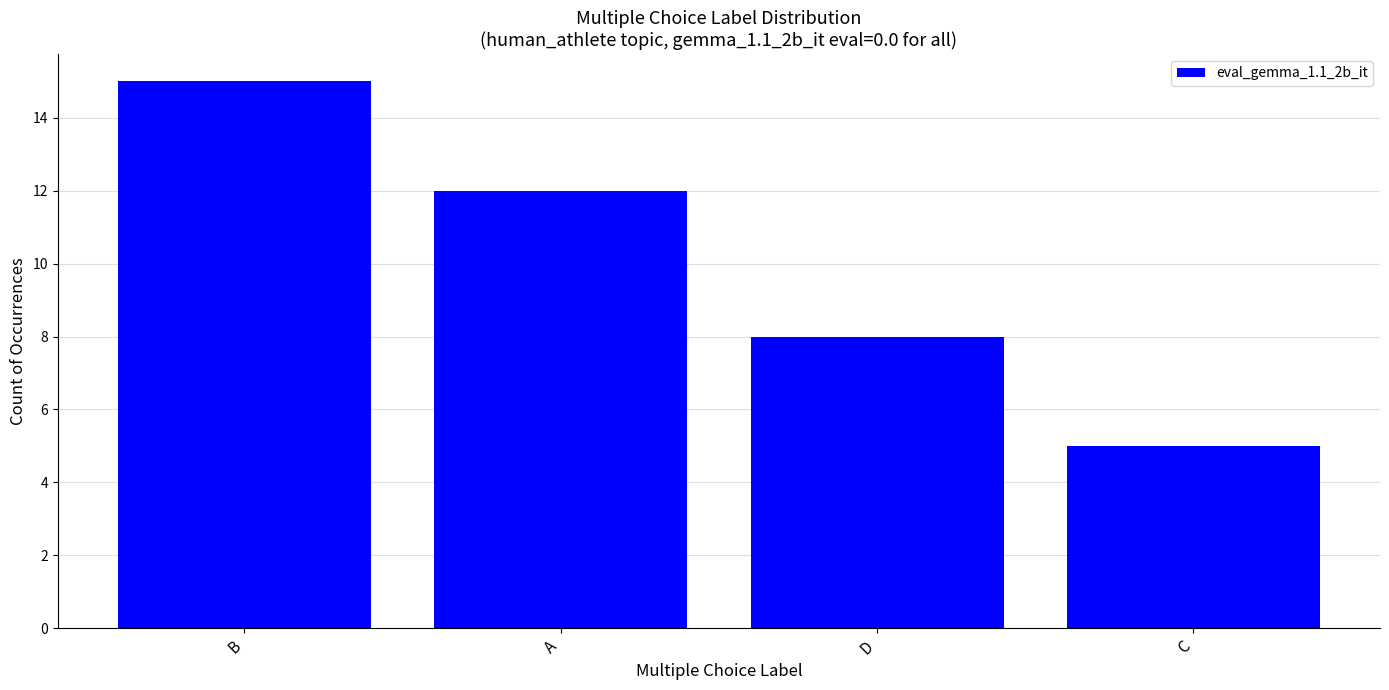

Reading left to right, transcribe all the data shown in this chart.

B=15	A=12	D=8	C=5